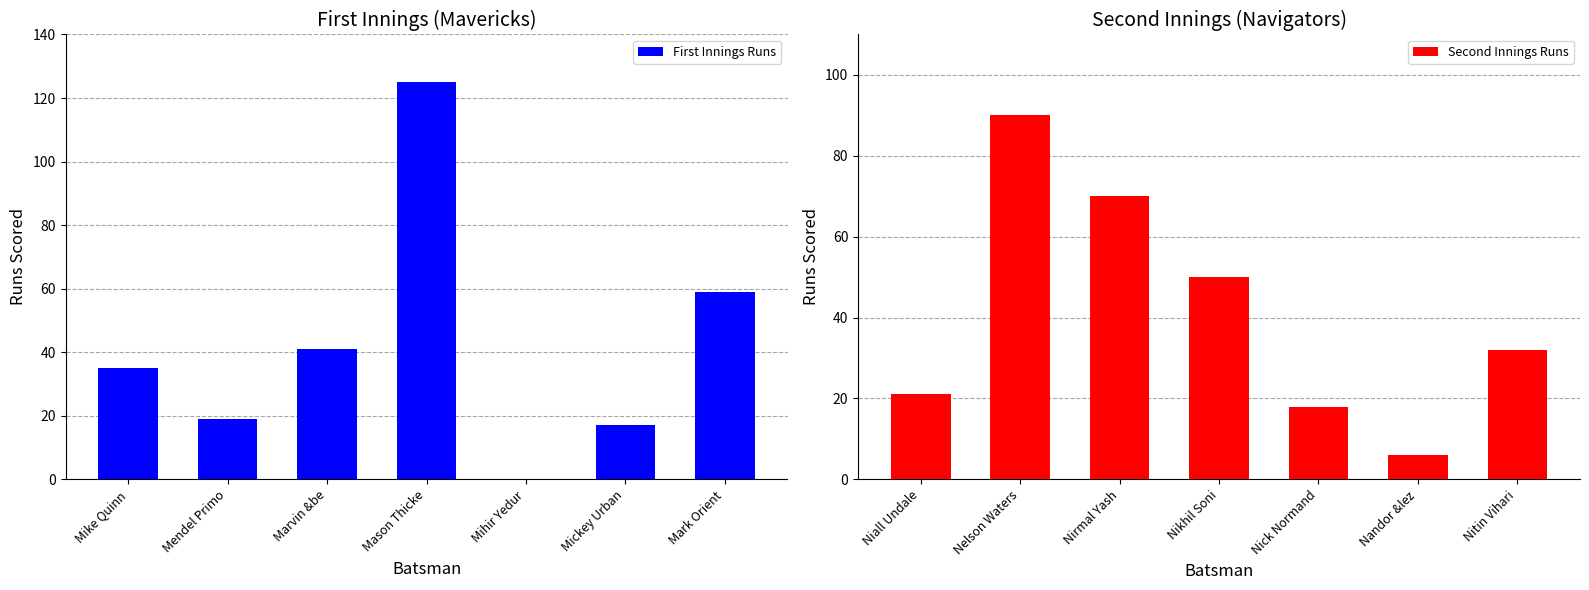

How many data points in First Innings Runs are above 35?

3